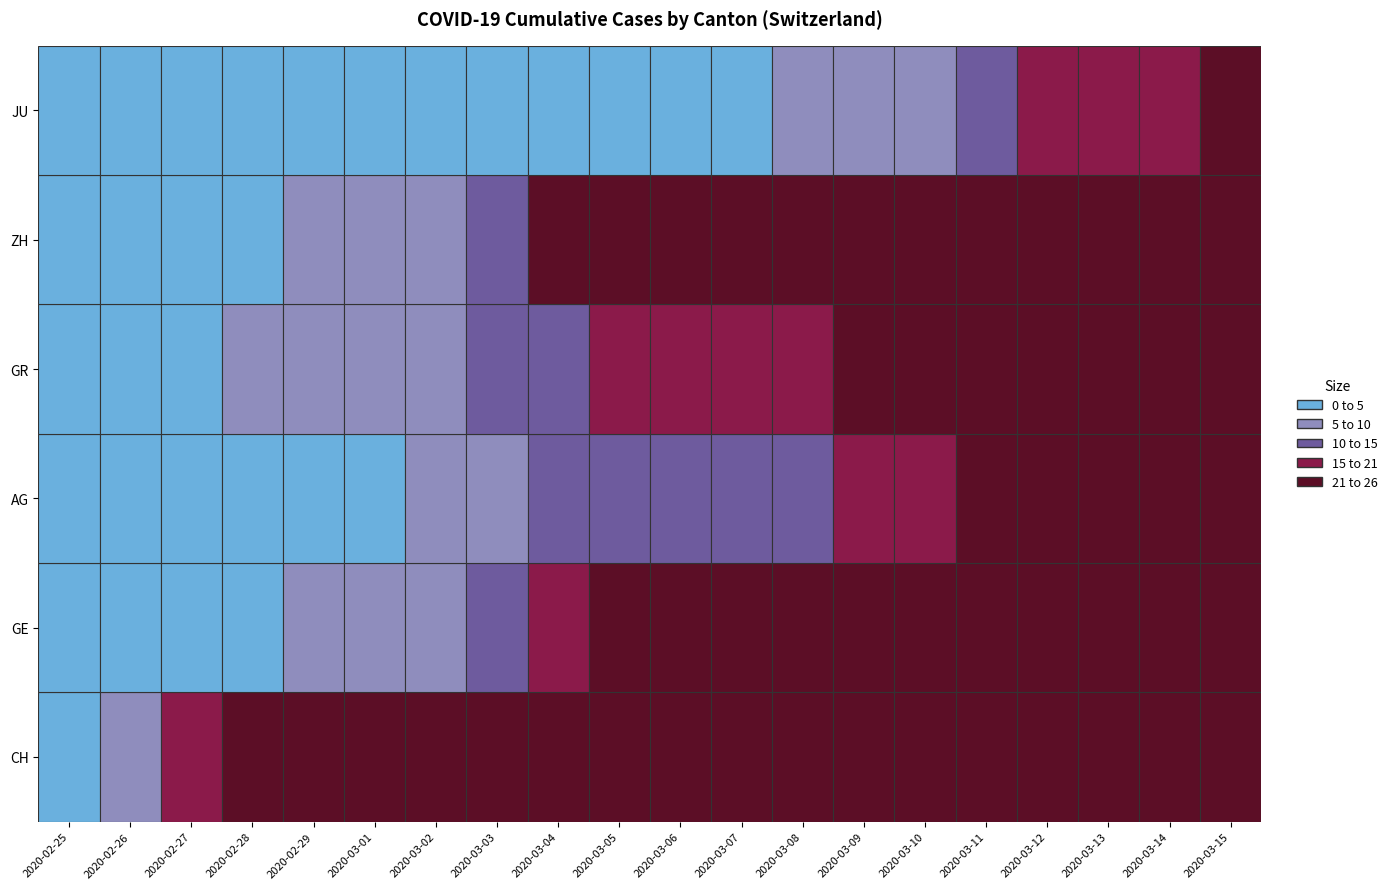

Reading left to right, transcribe all the data shown in this chart.

CH: 5	9	19	31	38	54	69	99	145	218	281	329	421	575	811	1130	1465	1873	2176	2969
GE: 0	1	1	4	8	9	10	15	20	29	42	44	59	79	112	153	224	343	425	549
AG: 0	1	1	1	3	4	7	10	11	12	14	14	15	18	20	27	30	33	43	56
GR: 0	2	2	6	6	6	9	12	14	16	17	18	18	22	31	43	53	56	71	84
ZH: 0	0	2	2	6	7	10	15	23	29	34	40	49	62	101	140	163	218	250	326
JU: 0	0	1	1	1	1	1	2	4	4	5	5	7	7	7	12	17	18	19	25